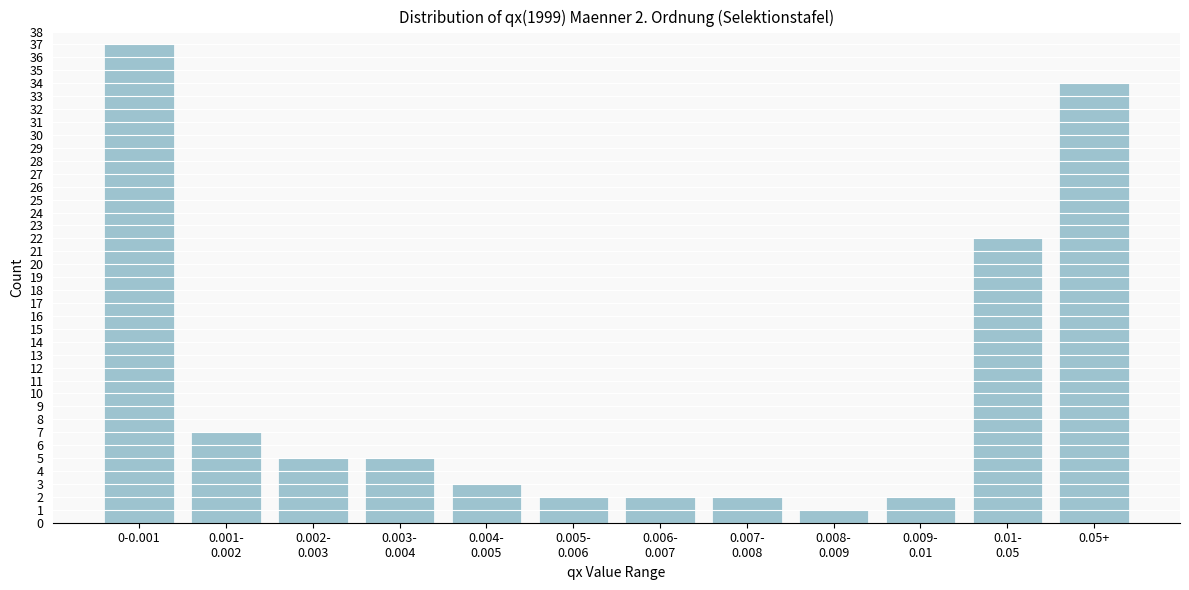

Reading left to right, what are all the values shown in this chart?

37	7	5	5	3	2	2	2	1	2	22	34